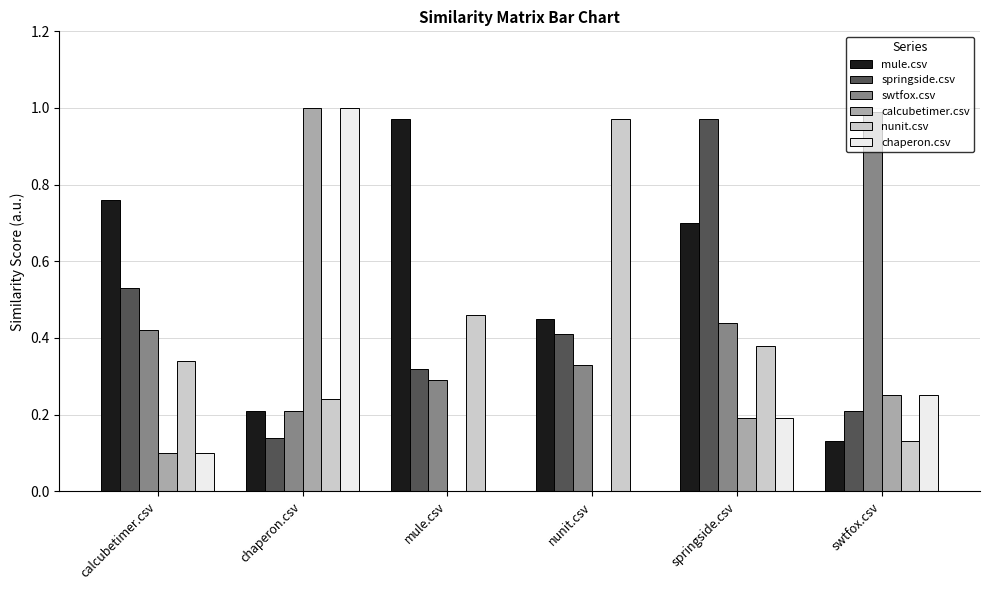

Between calcubetimer.csv and springside.csv, which series saw the biggest shift?

springside.csv